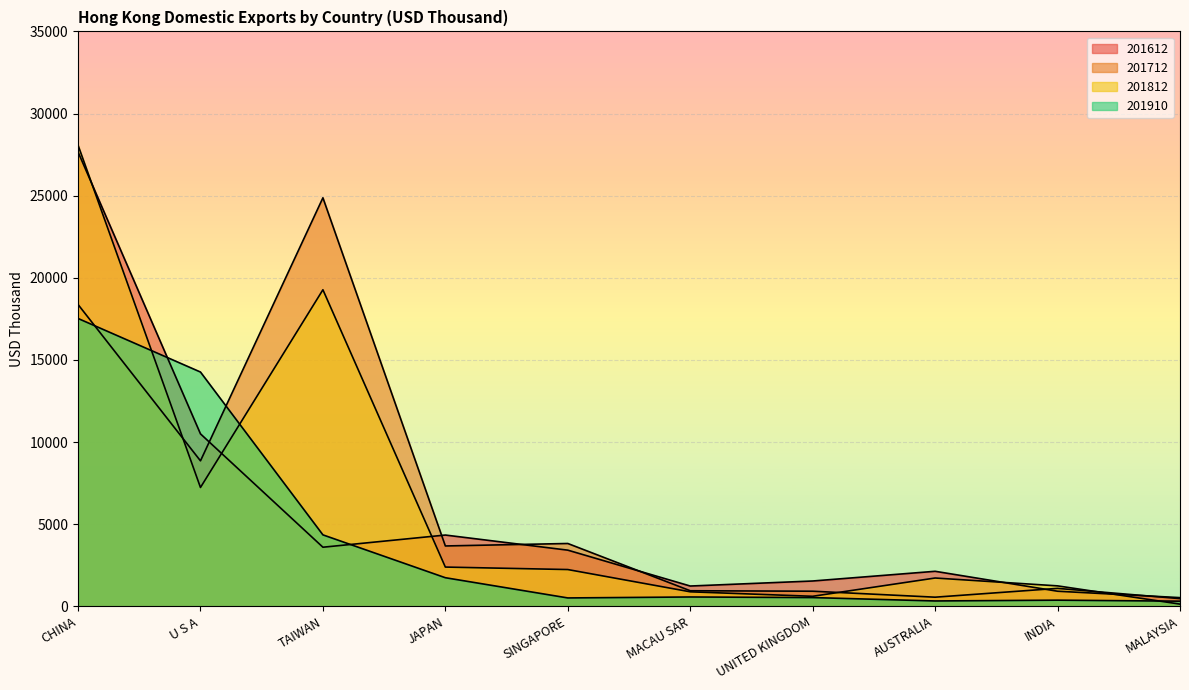

Reading right to left, transcribe all the data shown in this chart.

201612: MALAYSIA=530.0	INDIA=919.6	AUSTRALIA=2133.0	UNITED KINGDOM=1542.2	MACAU SAR=1236.0	SINGAPORE=3419.9	JAPAN=4339.7	TAIWAN=3598.6	U S A=10499.3	CHINA=27661.6
201712: MALAYSIA=469.2	INDIA=1093.3	AUSTRALIA=556.8	UNITED KINGDOM=920.5	MACAU SAR=948.2	SINGAPORE=3825.6	JAPAN=3675.1	TAIWAN=24870.4	U S A=8856.7	CHINA=18375.8
201812: MALAYSIA=135.1	INDIA=1245.8	AUSTRALIA=1723.8	UNITED KINGDOM=611.3	MACAU SAR=883.8	SINGAPORE=2239.1	JAPAN=2389.9	TAIWAN=19271.6	U S A=7235.4	CHINA=28077.4
201910: MALAYSIA=313.5	INDIA=376.0	AUSTRALIA=326.8	UNITED KINGDOM=533.3	MACAU SAR=569.0	SINGAPORE=511.1	JAPAN=1741.8	TAIWAN=4350.8	U S A=14263.4	CHINA=17524.9